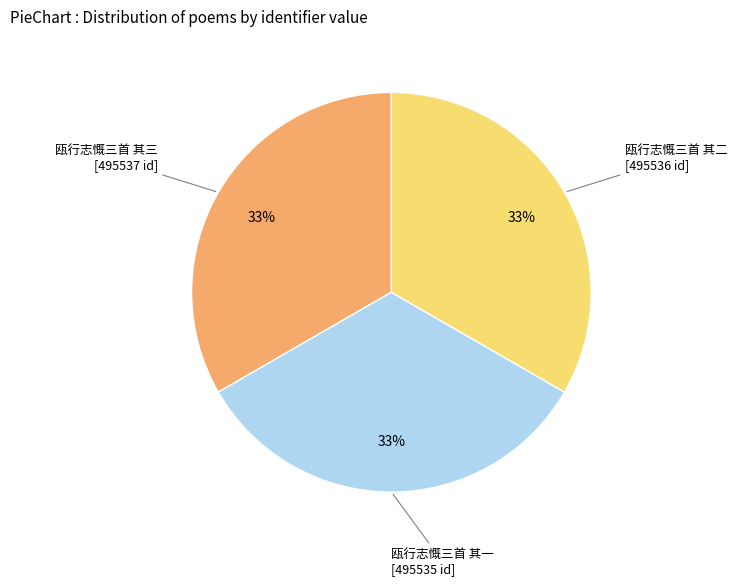

Is 瓯行志慨三首 其二 the majority of the pie?

No